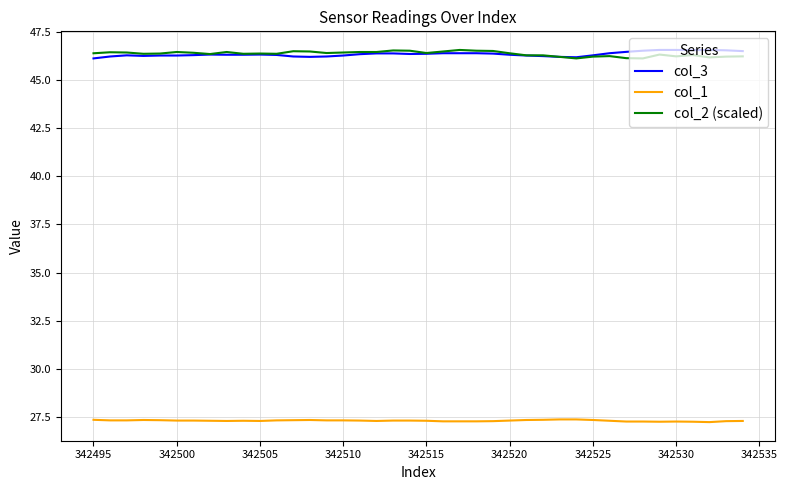

What is the minimum value for col_1?

27.2